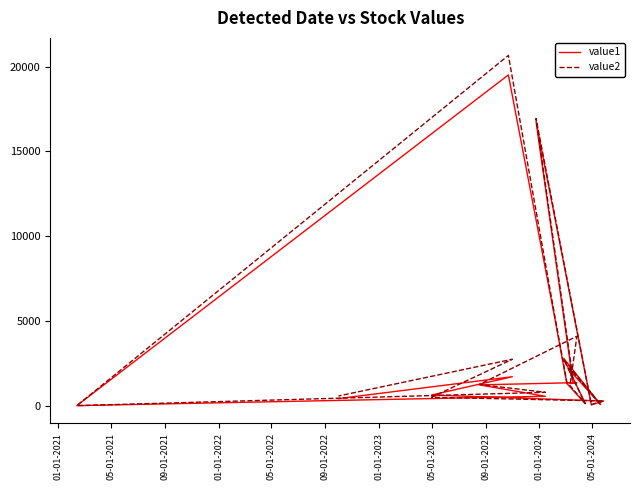

How many intersections are there between value1 and value2?

6